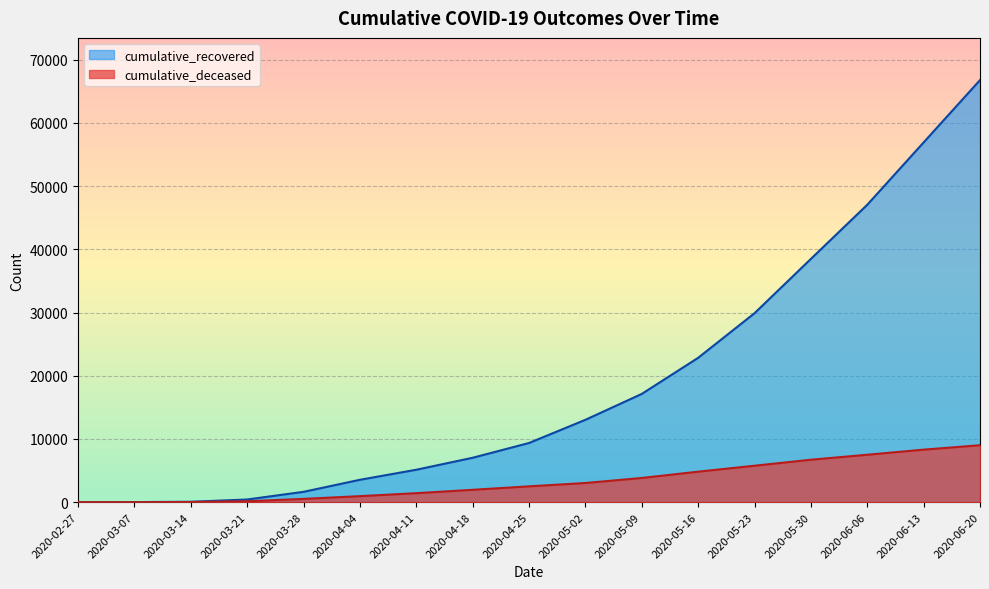

True or false: cumulative_recovered has more than 0 interior local peaks.

False